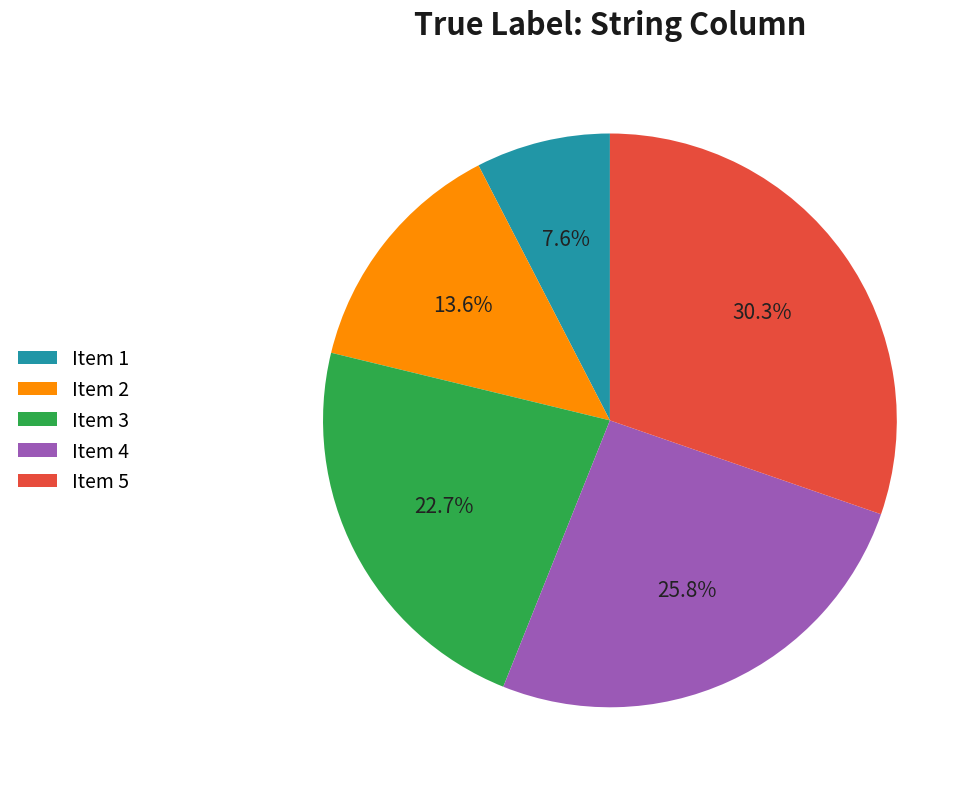

To the nearest percent, what percentage of the pie is Item 1?

8%